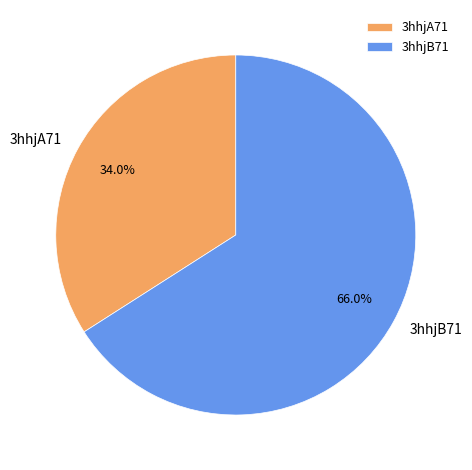

The 3hhjA71 slice represents 46% of the pie. True or false?

False